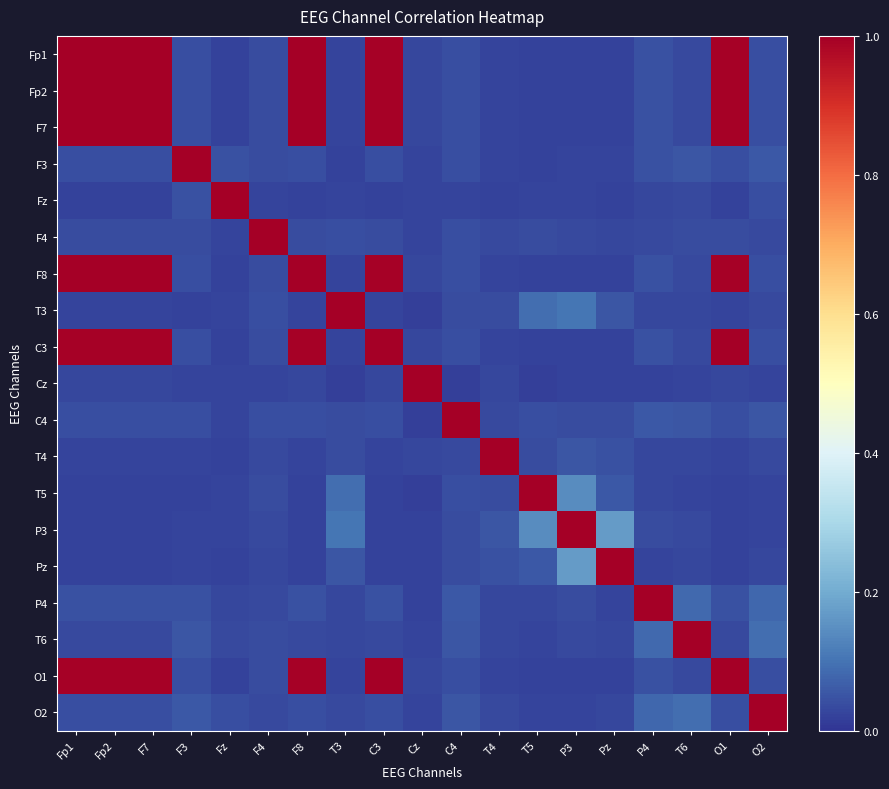

Reading right to left, extract all data points from this chart.

Fp1: O2=0.0	O1=1.0	T6=0.0	P4=0.0	Pz=0.0	P3=0.0	T5=0.0	T4=0.0	C4=0.0	Cz=0.0	C3=1.0	T3=0.0	F8=1.0	F4=0.0	Fz=0.0	F3=0.0	F7=1.0	Fp2=1.0	Fp1=1.0
Fp2: O2=0.0	O1=1.0	T6=0.0	P4=0.0	Pz=0.0	P3=0.0	T5=0.0	T4=0.0	C4=0.0	Cz=0.0	C3=1.0	T3=0.0	F8=1.0	F4=0.0	Fz=0.0	F3=0.0	F7=1.0	Fp2=1.0	Fp1=1.0
F7: O2=0.0	O1=1.0	T6=0.0	P4=0.0	Pz=0.0	P3=0.0	T5=0.0	T4=0.0	C4=0.0	Cz=0.0	C3=1.0	T3=0.0	F8=1.0	F4=0.0	Fz=0.0	F3=0.0	F7=1.0	Fp2=1.0	Fp1=1.0
F3: O2=0.1	O1=0.0	T6=0.1	P4=0.0	Pz=0.0	P3=0.0	T5=0.0	T4=0.0	C4=0.0	Cz=0.0	C3=0.0	T3=0.0	F8=0.0	F4=0.0	Fz=0.0	F3=1.0	F7=0.0	Fp2=0.0	Fp1=0.0
Fz: O2=0.0	O1=0.0	T6=0.0	P4=0.0	Pz=0.0	P3=0.0	T5=0.0	T4=0.0	C4=0.0	Cz=0.0	C3=0.0	T3=0.0	F8=0.0	F4=0.0	Fz=1.0	F3=0.0	F7=0.0	Fp2=0.0	Fp1=0.0
F4: O2=0.0	O1=0.0	T6=0.0	P4=0.0	Pz=0.0	P3=0.0	T5=0.0	T4=0.0	C4=0.0	Cz=0.0	C3=0.0	T3=0.0	F8=0.0	F4=1.0	Fz=0.0	F3=0.0	F7=0.0	Fp2=0.0	Fp1=0.0
F8: O2=0.0	O1=1.0	T6=0.0	P4=0.0	Pz=0.0	P3=0.0	T5=0.0	T4=0.0	C4=0.0	Cz=0.0	C3=1.0	T3=0.0	F8=1.0	F4=0.0	Fz=0.0	F3=0.0	F7=1.0	Fp2=1.0	Fp1=1.0
T3: O2=0.0	O1=0.0	T6=0.0	P4=0.0	Pz=0.1	P3=0.1	T5=0.1	T4=0.0	C4=0.0	Cz=0.0	C3=0.0	T3=1.0	F8=0.0	F4=0.0	Fz=0.0	F3=0.0	F7=0.0	Fp2=0.0	Fp1=0.0
C3: O2=0.0	O1=1.0	T6=0.0	P4=0.0	Pz=0.0	P3=0.0	T5=0.0	T4=0.0	C4=0.0	Cz=0.0	C3=1.0	T3=0.0	F8=1.0	F4=0.0	Fz=0.0	F3=0.0	F7=1.0	Fp2=1.0	Fp1=1.0
Cz: O2=0.0	O1=0.0	T6=0.0	P4=0.0	Pz=0.0	P3=0.0	T5=0.0	T4=0.0	C4=0.0	Cz=1.0	C3=0.0	T3=0.0	F8=0.0	F4=0.0	Fz=0.0	F3=0.0	F7=0.0	Fp2=0.0	Fp1=0.0
C4: O2=0.1	O1=0.0	T6=0.1	P4=0.1	Pz=0.0	P3=0.0	T5=0.0	T4=0.0	C4=1.0	Cz=0.0	C3=0.0	T3=0.0	F8=0.0	F4=0.0	Fz=0.0	F3=0.0	F7=0.0	Fp2=0.0	Fp1=0.0
T4: O2=0.0	O1=0.0	T6=0.0	P4=0.0	Pz=0.0	P3=0.1	T5=0.0	T4=1.0	C4=0.0	Cz=0.0	C3=0.0	T3=0.0	F8=0.0	F4=0.0	Fz=0.0	F3=0.0	F7=0.0	Fp2=0.0	Fp1=0.0
T5: O2=0.0	O1=0.0	T6=0.0	P4=0.0	Pz=0.1	P3=0.1	T5=1.0	T4=0.0	C4=0.0	Cz=0.0	C3=0.0	T3=0.1	F8=0.0	F4=0.0	Fz=0.0	F3=0.0	F7=0.0	Fp2=0.0	Fp1=0.0
P3: O2=0.0	O1=0.0	T6=0.0	P4=0.0	Pz=0.2	P3=1.0	T5=0.1	T4=0.1	C4=0.0	Cz=0.0	C3=0.0	T3=0.1	F8=0.0	F4=0.0	Fz=0.0	F3=0.0	F7=0.0	Fp2=0.0	Fp1=0.0
Pz: O2=0.0	O1=0.0	T6=0.0	P4=0.0	Pz=1.0	P3=0.2	T5=0.1	T4=0.0	C4=0.0	Cz=0.0	C3=0.0	T3=0.1	F8=0.0	F4=0.0	Fz=0.0	F3=0.0	F7=0.0	Fp2=0.0	Fp1=0.0
P4: O2=0.1	O1=0.0	T6=0.1	P4=1.0	Pz=0.0	P3=0.0	T5=0.0	T4=0.0	C4=0.1	Cz=0.0	C3=0.0	T3=0.0	F8=0.0	F4=0.0	Fz=0.0	F3=0.0	F7=0.0	Fp2=0.0	Fp1=0.0
T6: O2=0.1	O1=0.0	T6=1.0	P4=0.1	Pz=0.0	P3=0.0	T5=0.0	T4=0.0	C4=0.1	Cz=0.0	C3=0.0	T3=0.0	F8=0.0	F4=0.0	Fz=0.0	F3=0.1	F7=0.0	Fp2=0.0	Fp1=0.0
O1: O2=0.0	O1=1.0	T6=0.0	P4=0.0	Pz=0.0	P3=0.0	T5=0.0	T4=0.0	C4=0.0	Cz=0.0	C3=1.0	T3=0.0	F8=1.0	F4=0.0	Fz=0.0	F3=0.0	F7=1.0	Fp2=1.0	Fp1=1.0
O2: O2=1.0	O1=0.0	T6=0.1	P4=0.1	Pz=0.0	P3=0.0	T5=0.0	T4=0.0	C4=0.1	Cz=0.0	C3=0.0	T3=0.0	F8=0.0	F4=0.0	Fz=0.0	F3=0.1	F7=0.0	Fp2=0.0	Fp1=0.0